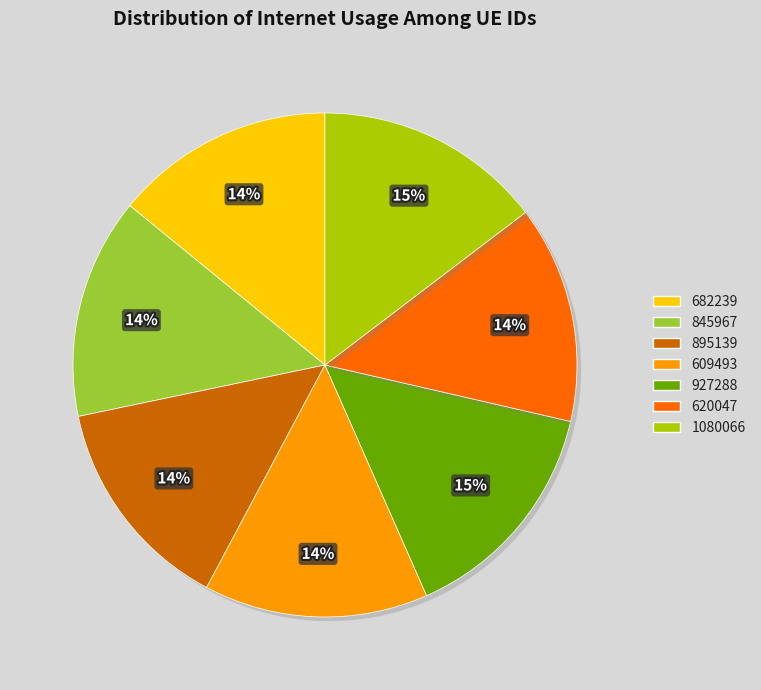

The 1080066 slice represents 15% of the pie. True or false?

True